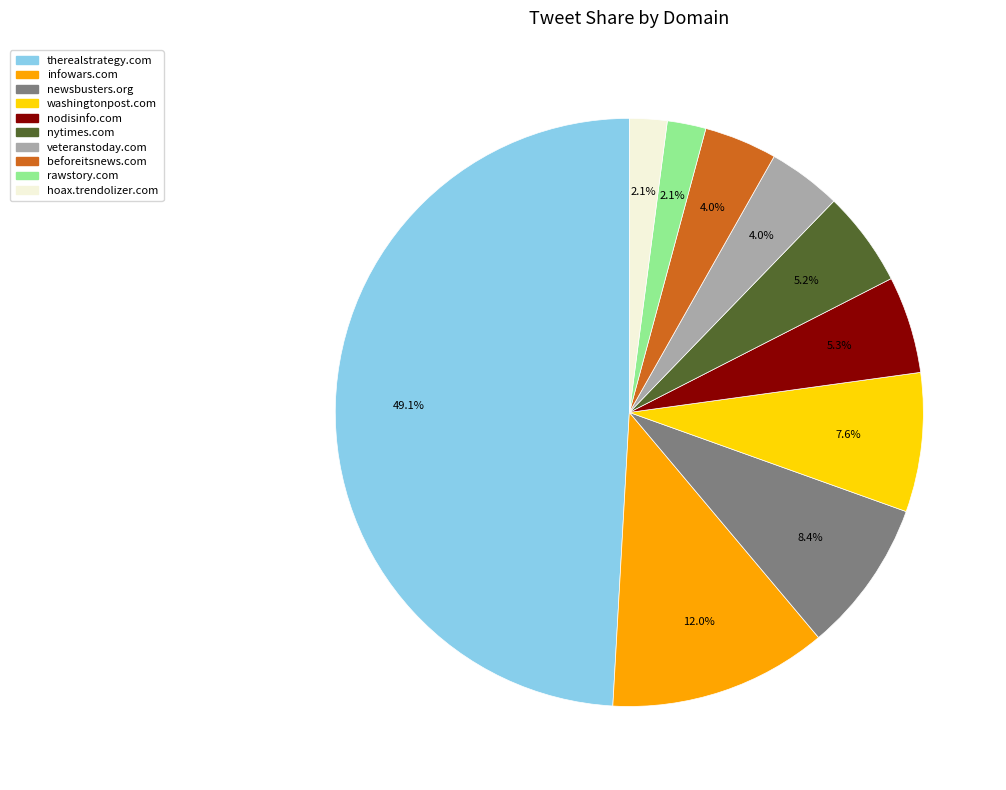

To the nearest percent, what is the difference between the hoax.trendolizer.com and washingtonpost.com slice percentages?

6%